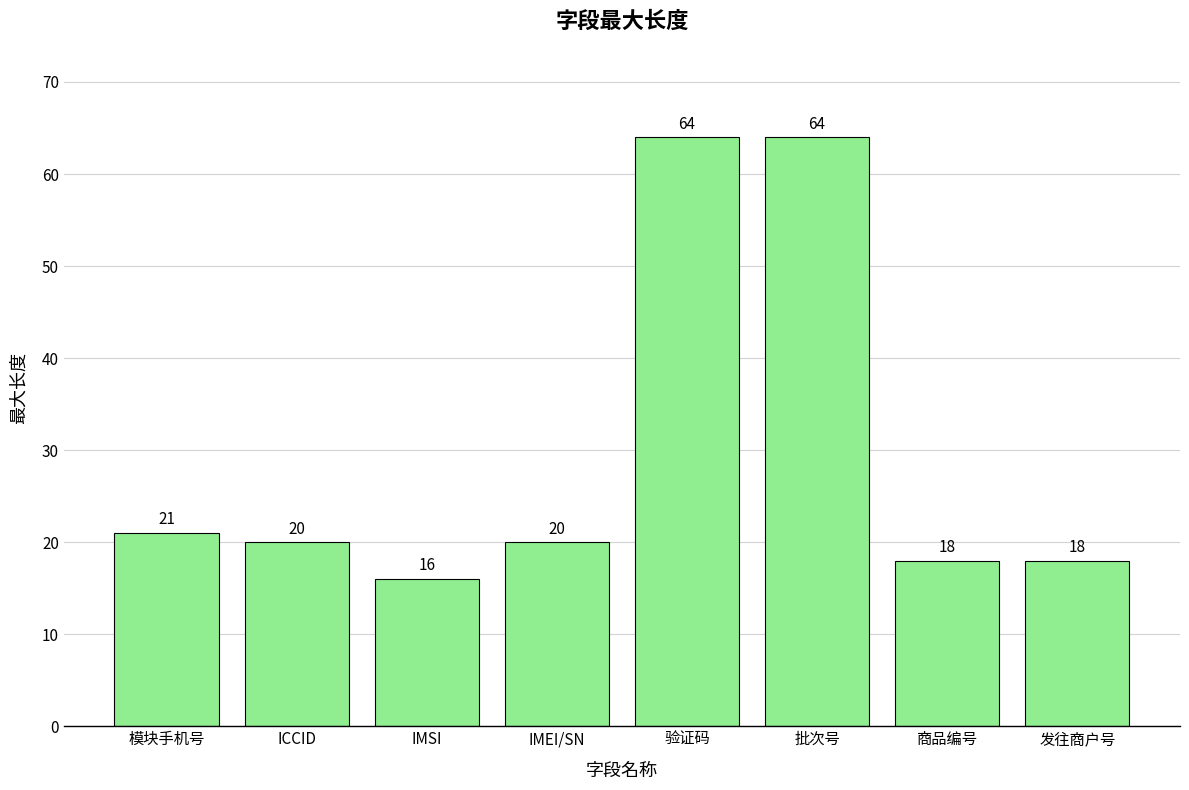

Reading right to left, transcribe all the data shown in this chart.

发往商户号=18	商品编号=18	批次号=64	验证码=64	IMEI/SN=20	IMSI=16	ICCID=20	模块手机号=21